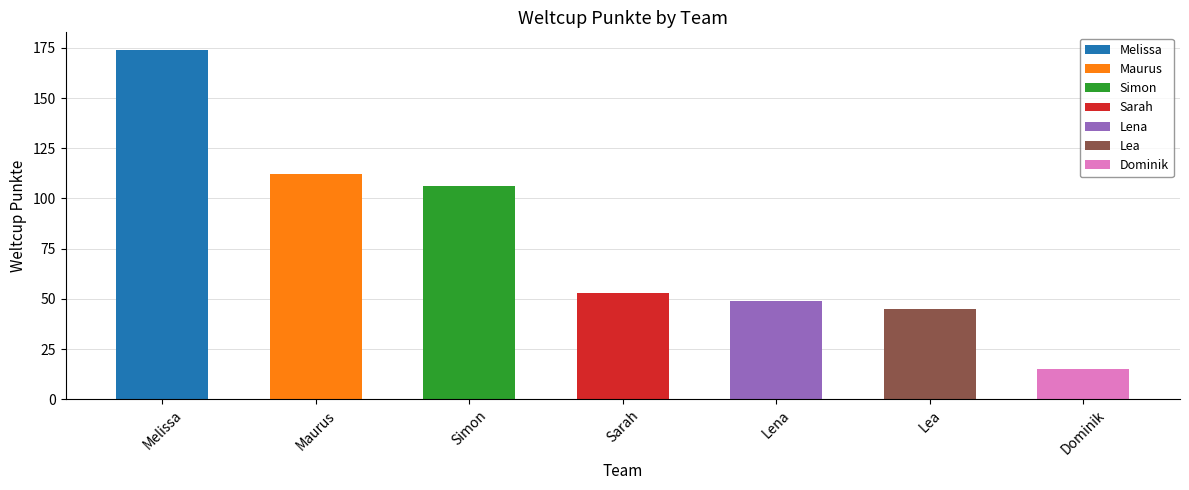

List the labels in order of value, smallest first.

Dominik, Lea, Lena, Sarah, Simon, Maurus, Melissa